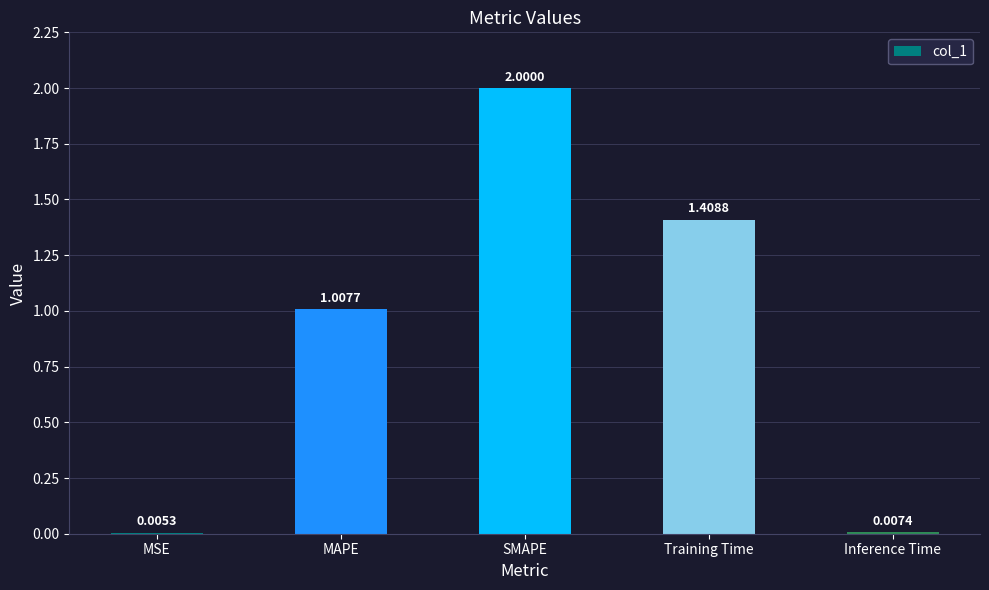

What is the change in value from MAPE to Inference Time?

-1.0